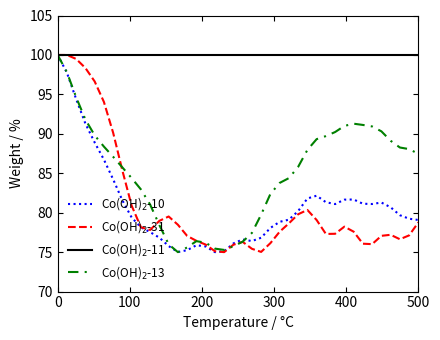

What is the highest value of the Co(OH)$_2$-10 series?

100.0